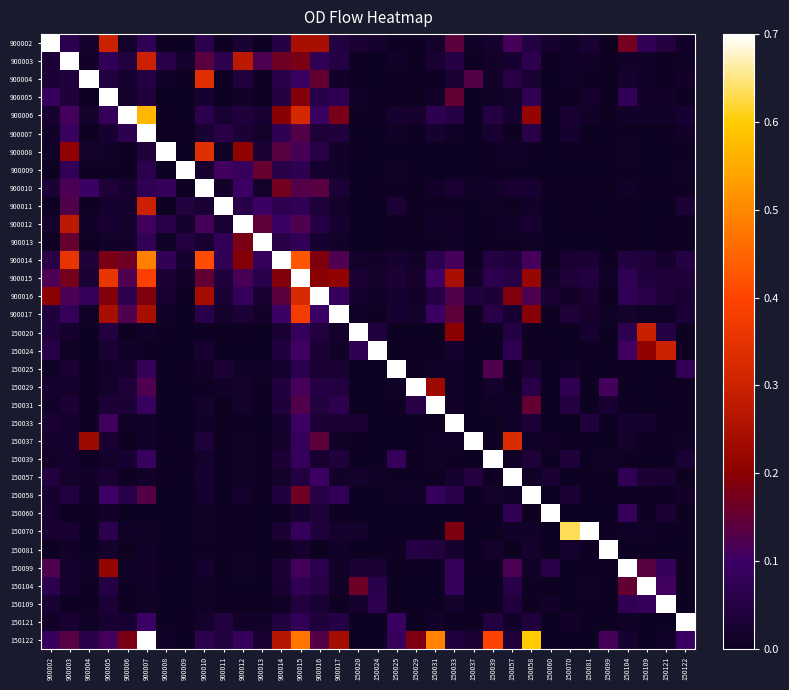

Which label corresponds to the largest value in the chart?

900002